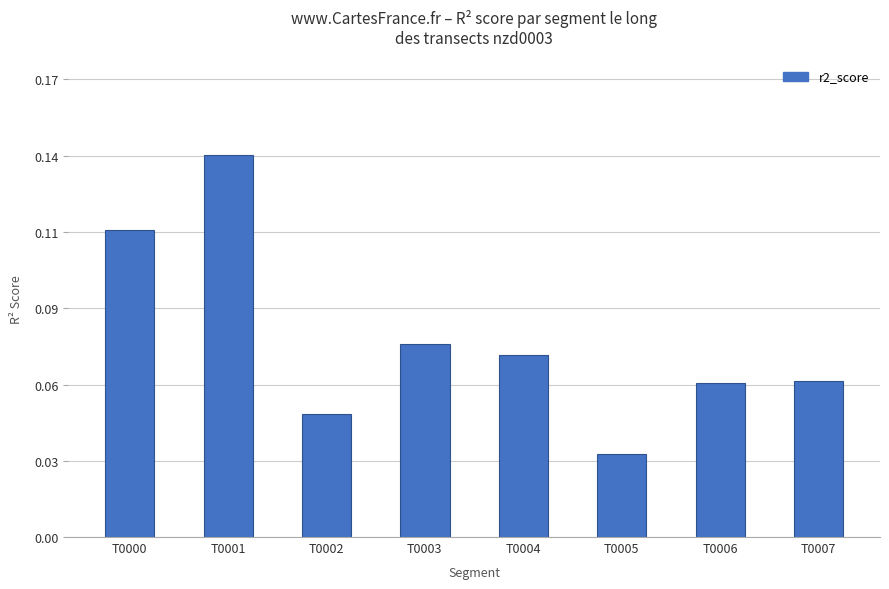

Which has a higher value, T0002 or T0000?

T0000